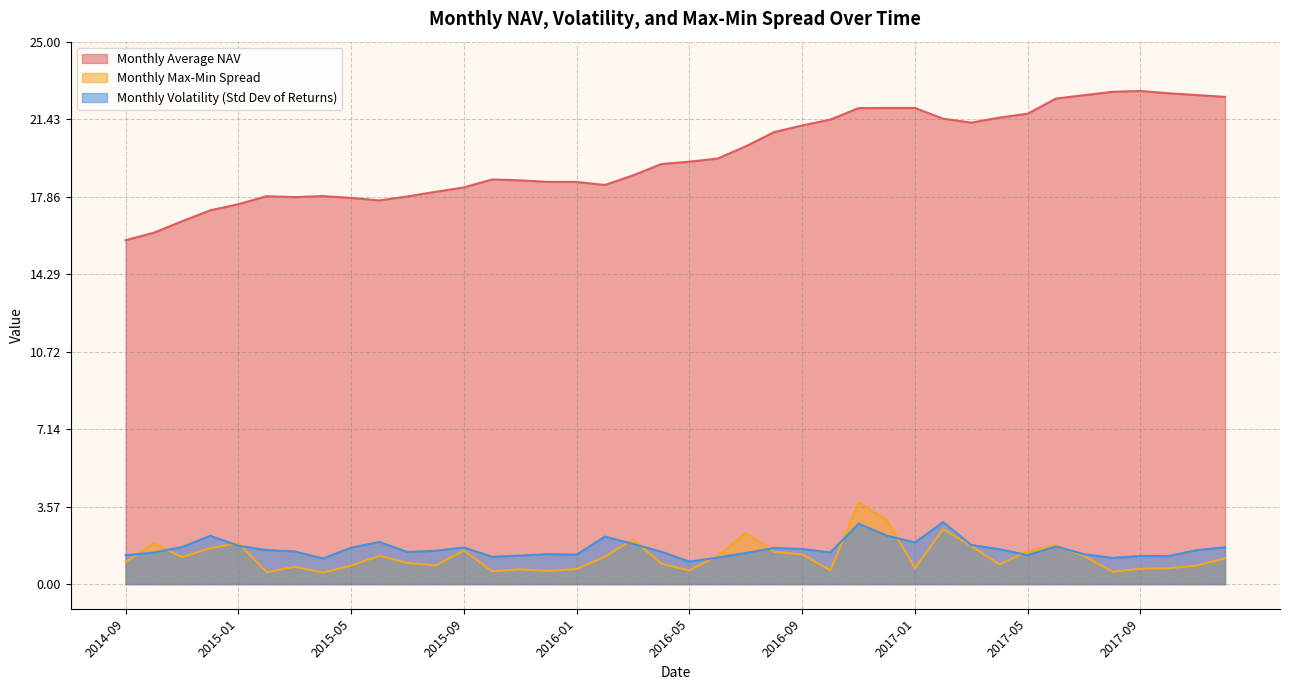

Count the number of data series in this chart.

3